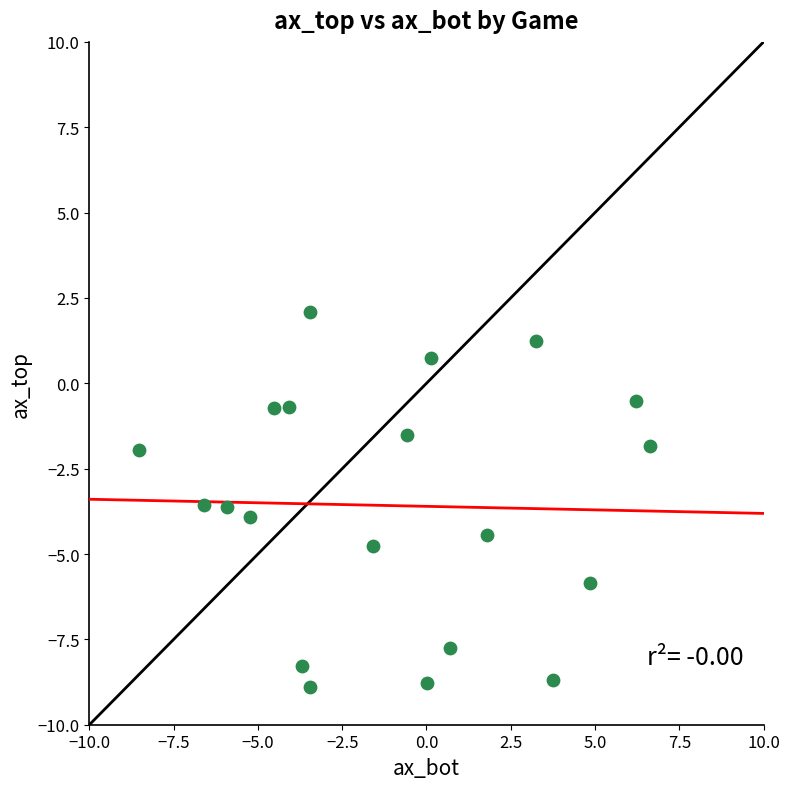

What is the range of X values (max minus min)?

15.2